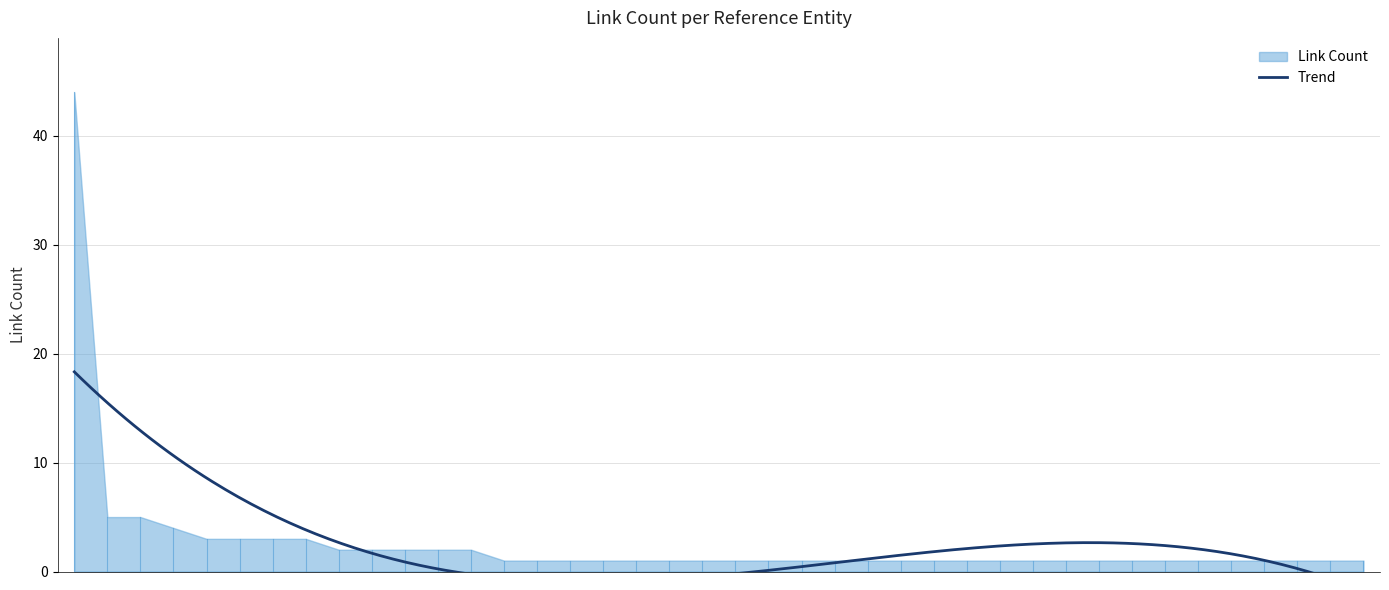

Count the number of categories in the chart.

40